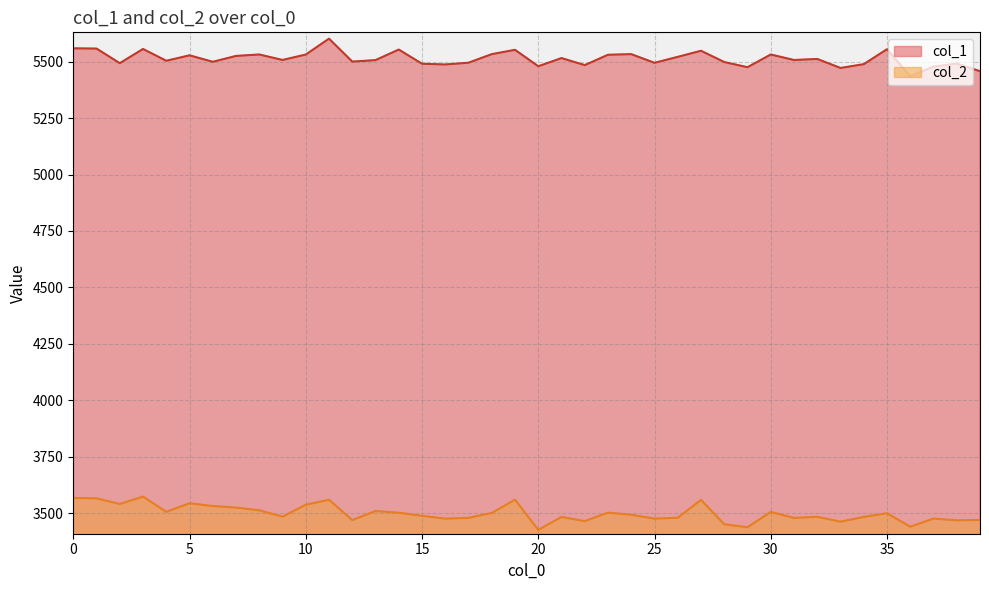

List the series in order of their overall mean, lowest first.

col_2, col_1